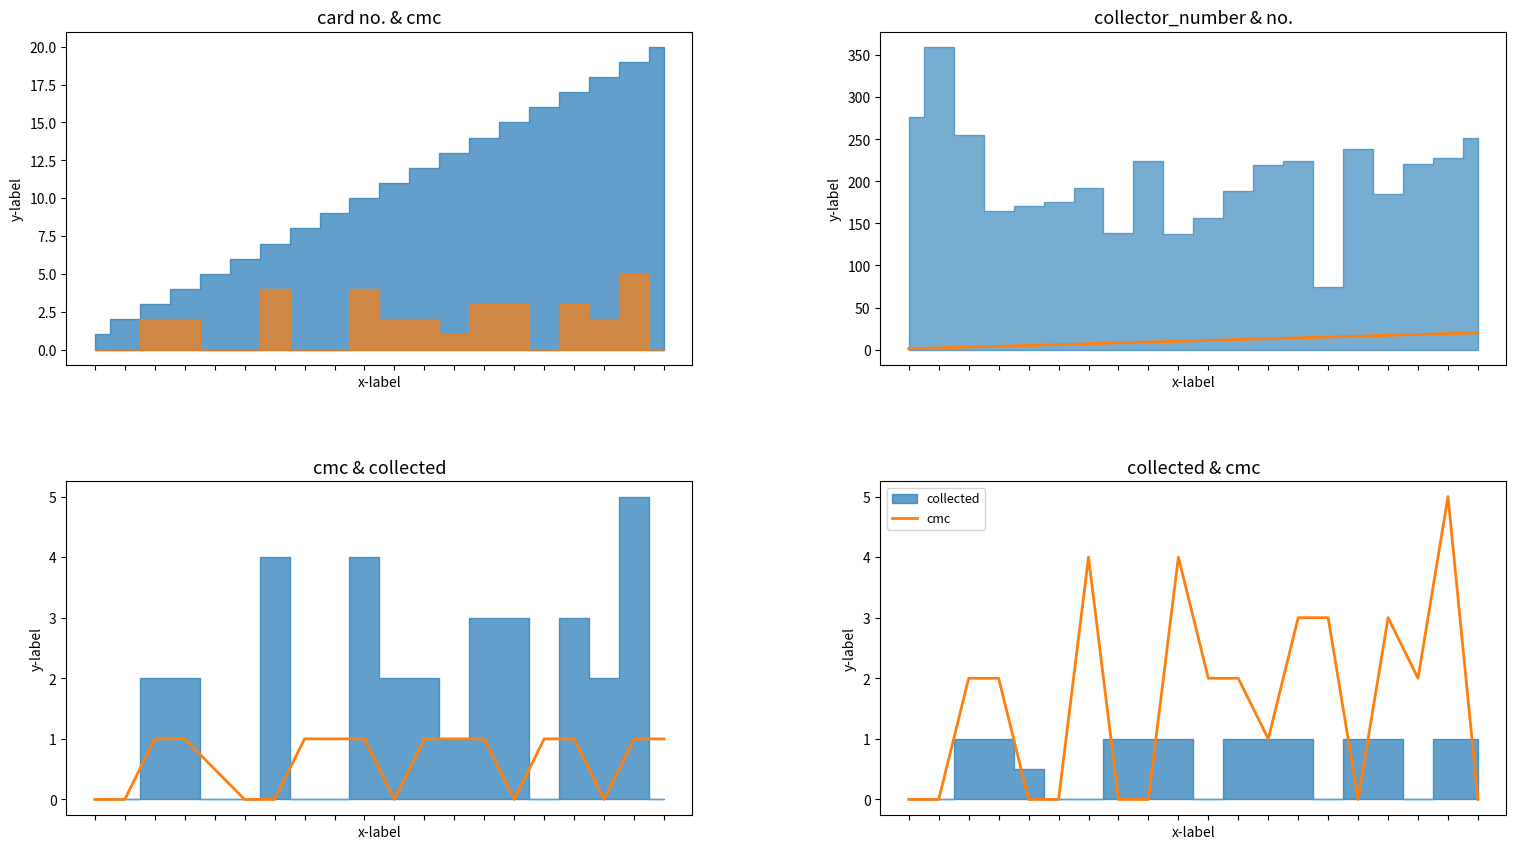

At 10, list the series in order from largest to smallest.

no., cmc, collected